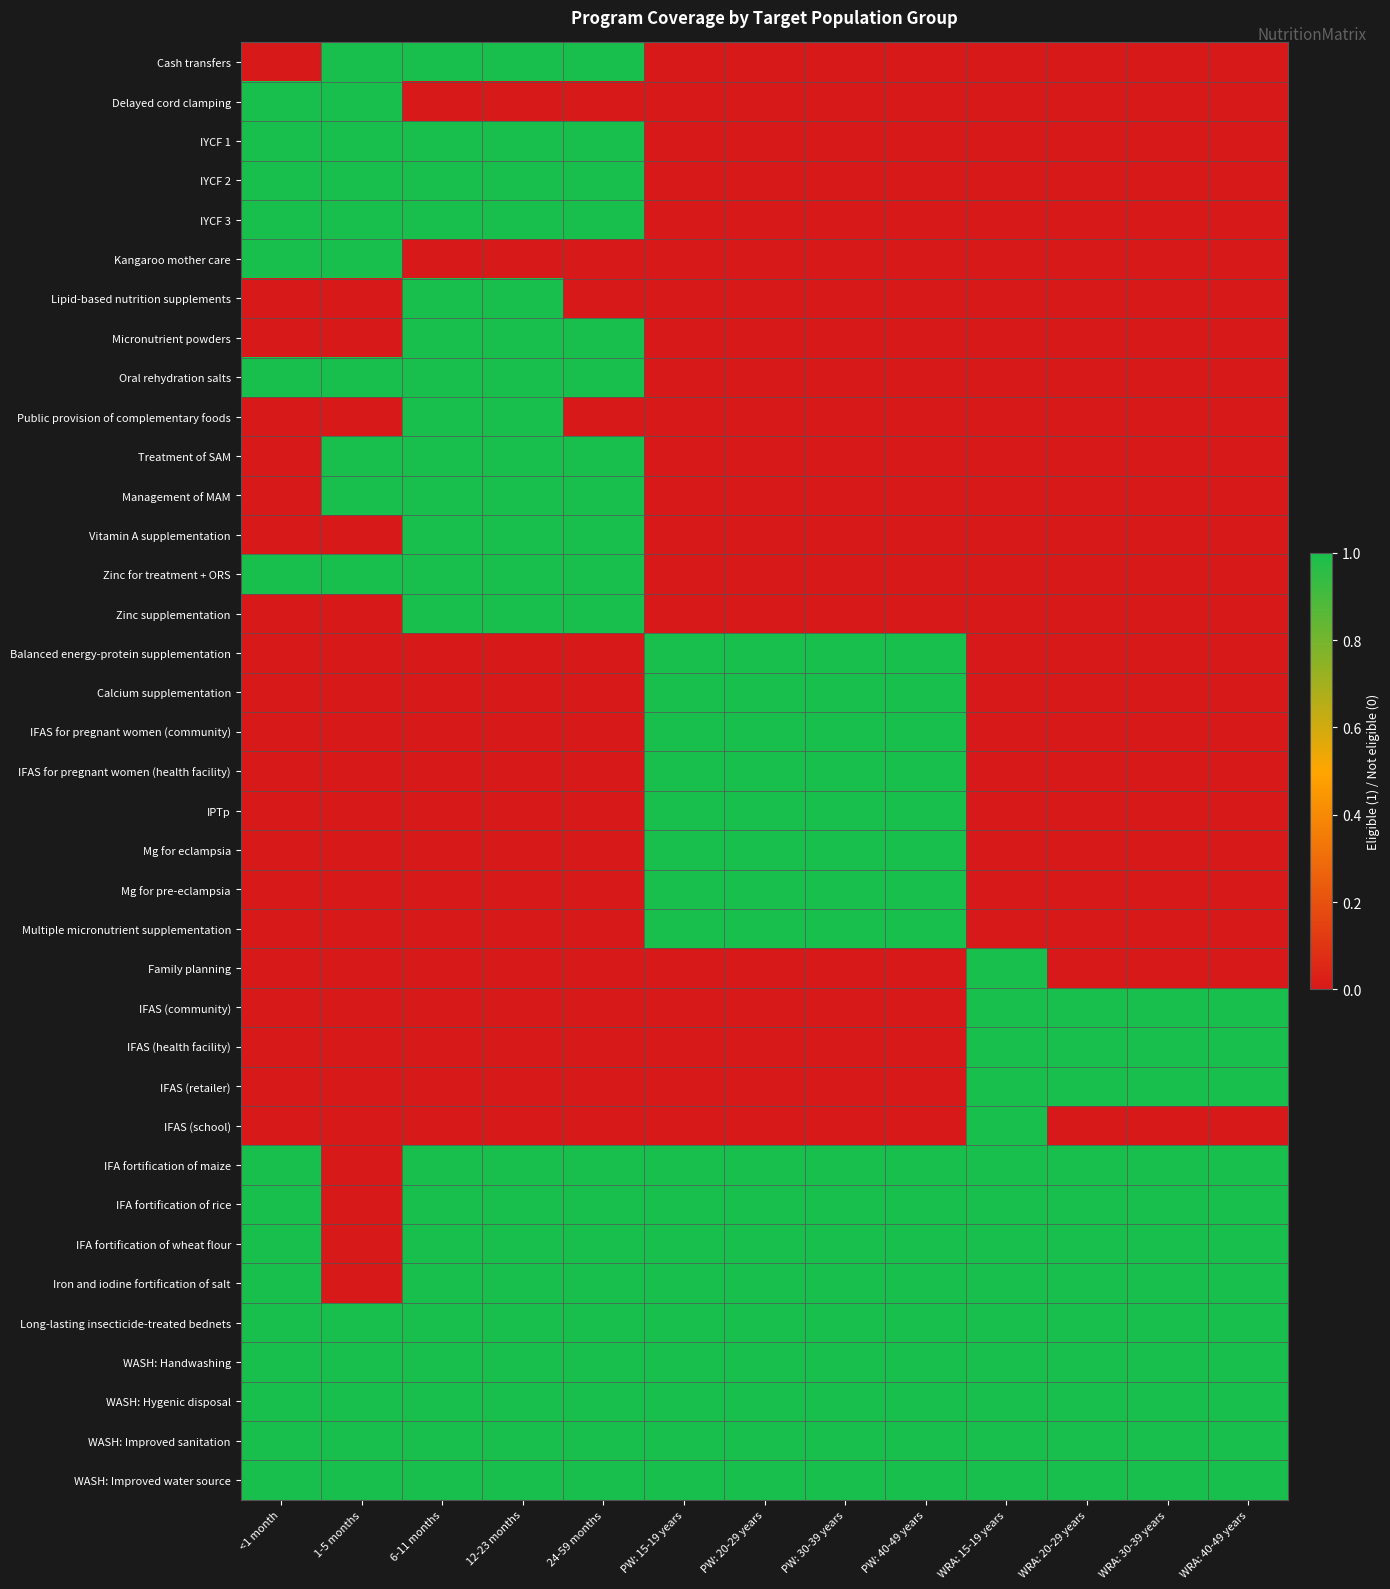

Between 1-5 months and WRA: 40-49 years, which series saw the biggest shift?

Cash transfers